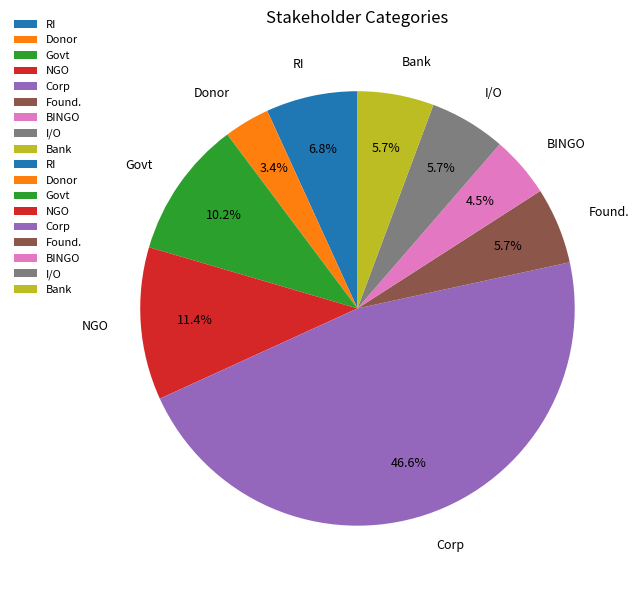

To the nearest percent, what is the combined percentage of Found. and NGO?

17%